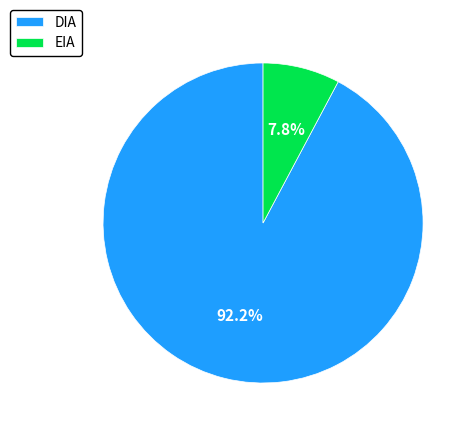

To the nearest percent, what portion does DIA represent?

92%